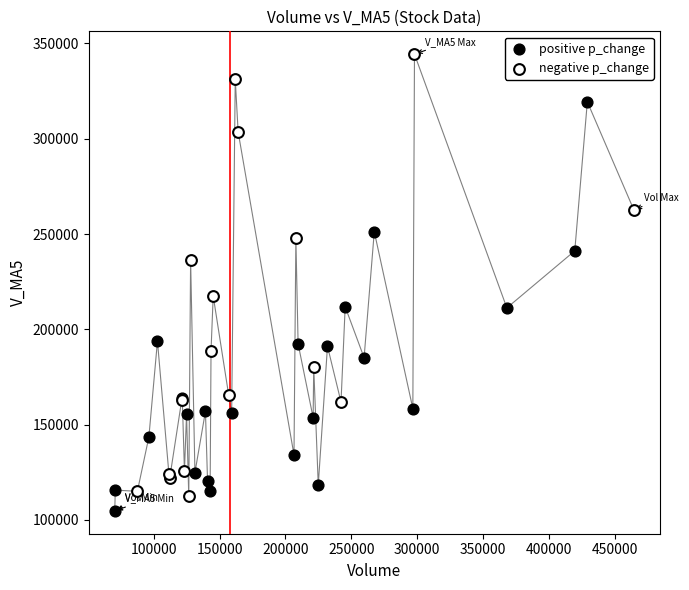

Which series has the widest spread of Y values?

negative p_change